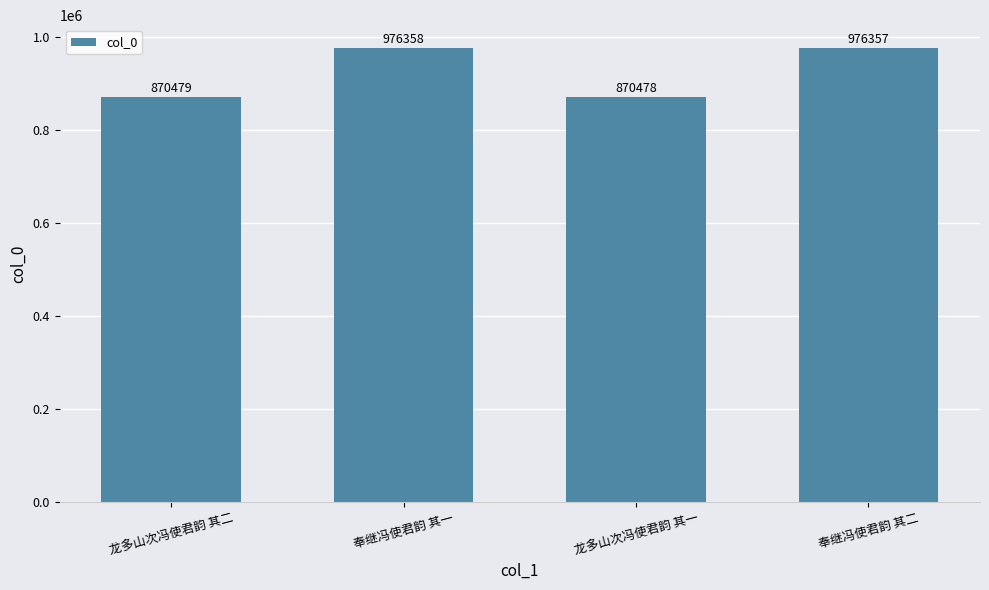

Rank the categories by value from lowest to highest.

龙多山次冯使君韵 其一, 龙多山次冯使君韵 其二, 奉继冯使君韵 其二, 奉继冯使君韵 其一